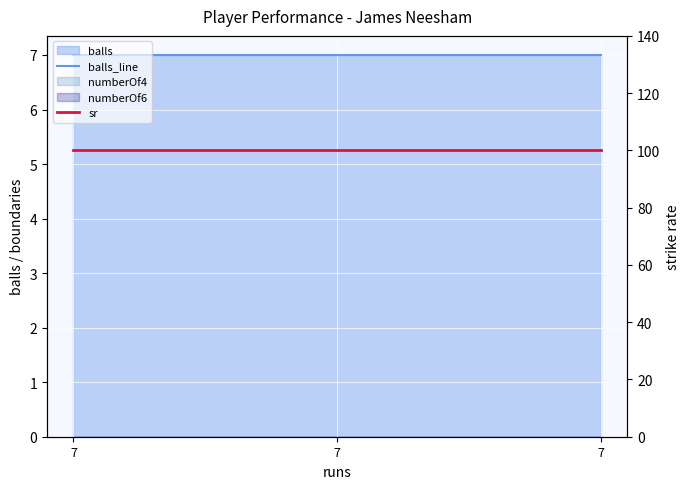

The sr series shows 28 at 7. True or false?

False